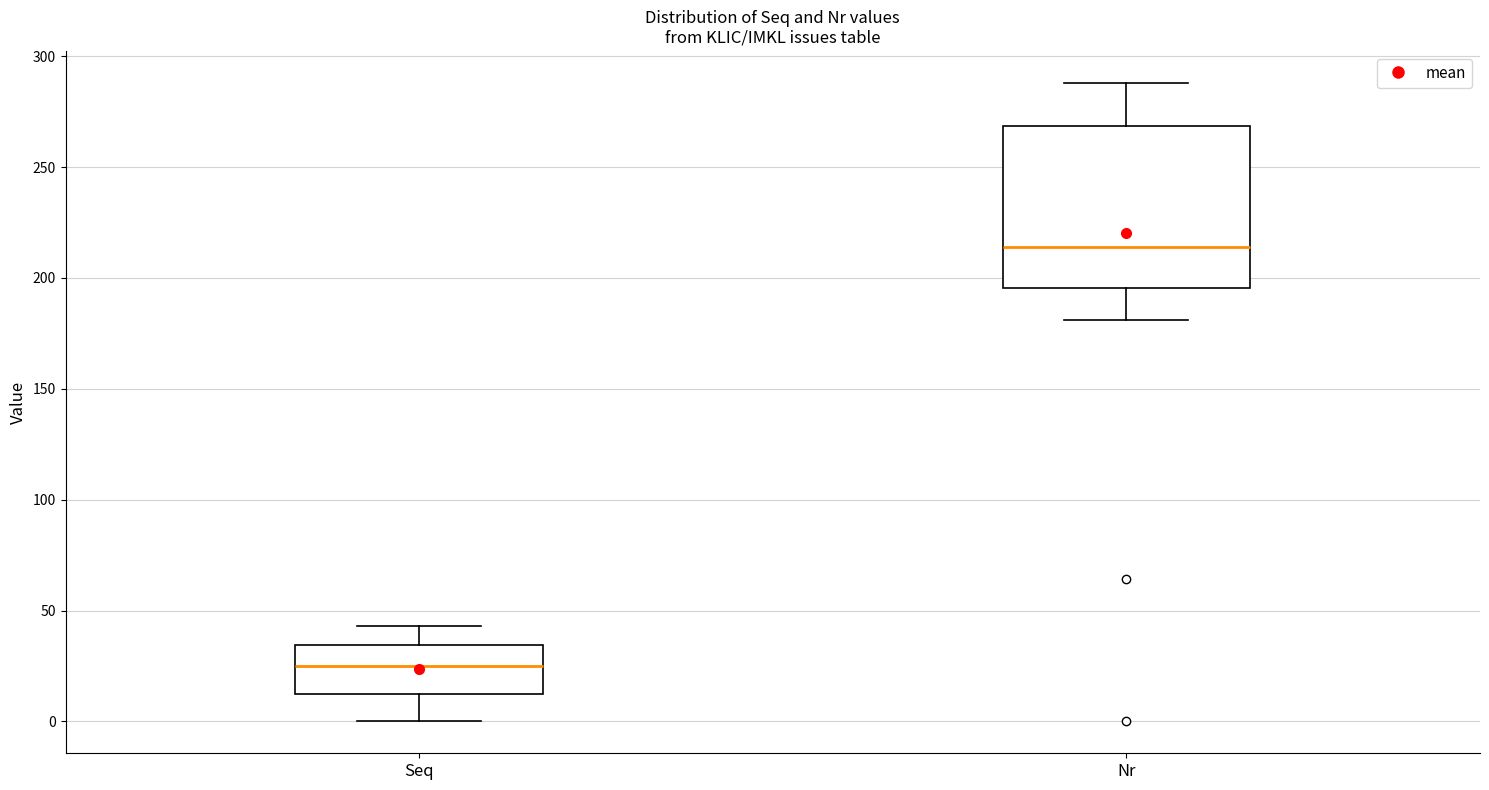

Comparing the boxes themselves (not the whiskers), which one is the tallest?

Nr